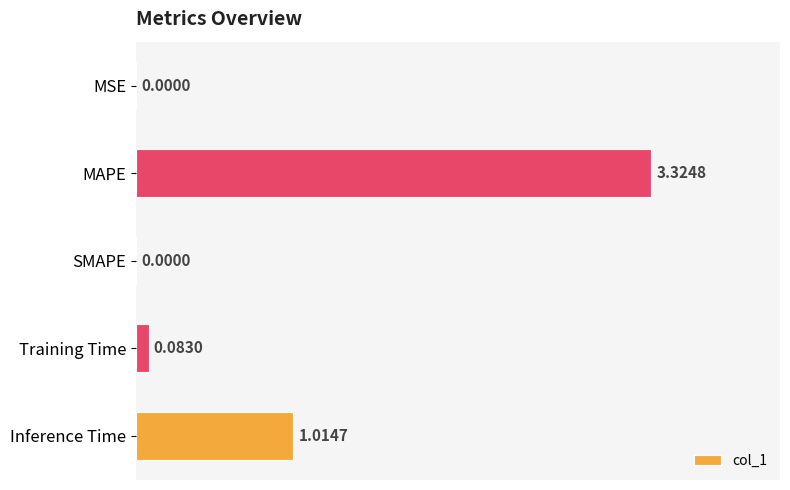

What is the change in value from SMAPE to Inference Time?

+1.0